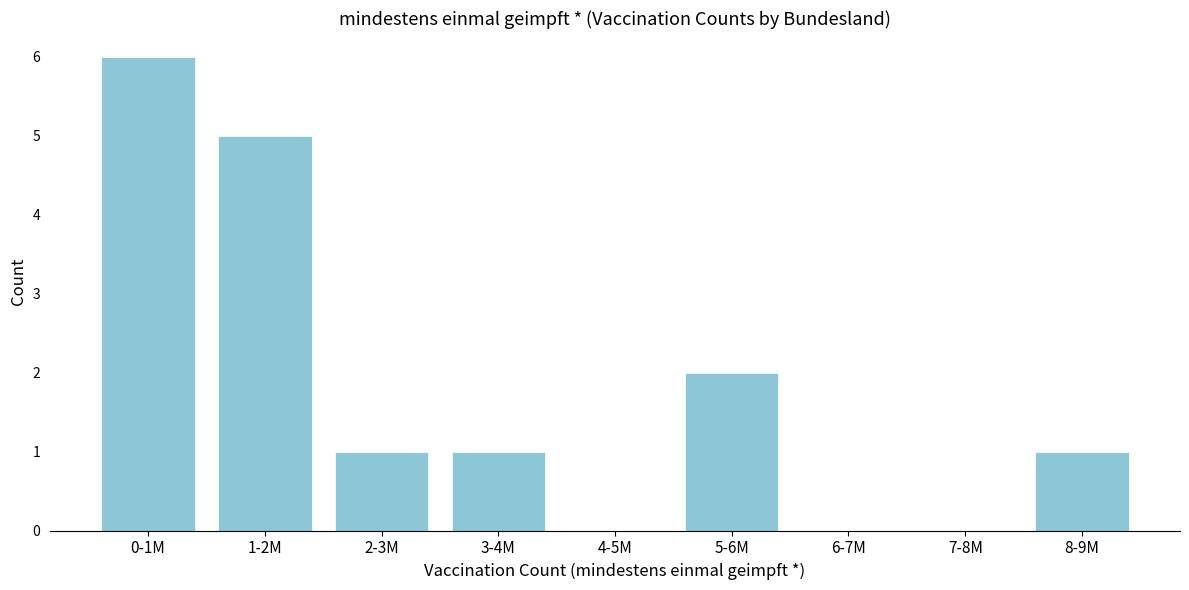

Reading left to right, list all the values displayed in this chart.

0-1M=6	1-2M=5	2-3M=1	3-4M=1	4-5M=0	5-6M=2	6-7M=0	7-8M=0	8-9M=1